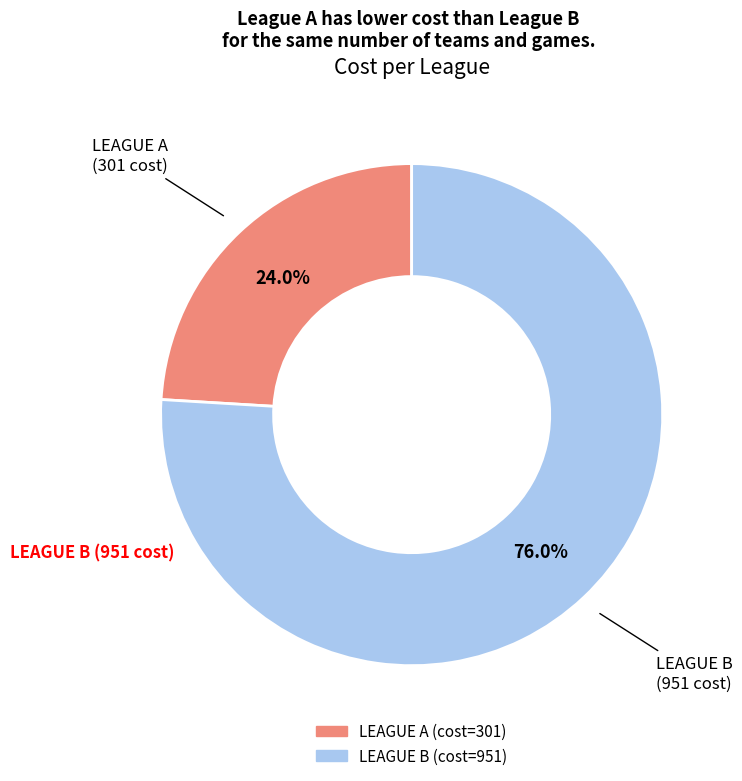

How much of the chart is everything except LEAGUE B?

24.0%